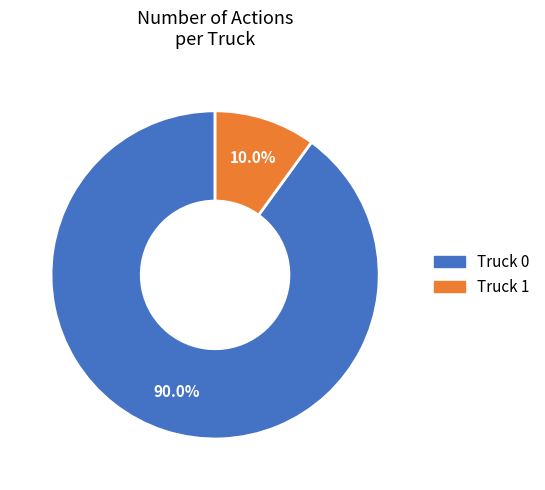

Which has a higher value, Truck 1 or Truck 0?

Truck 0